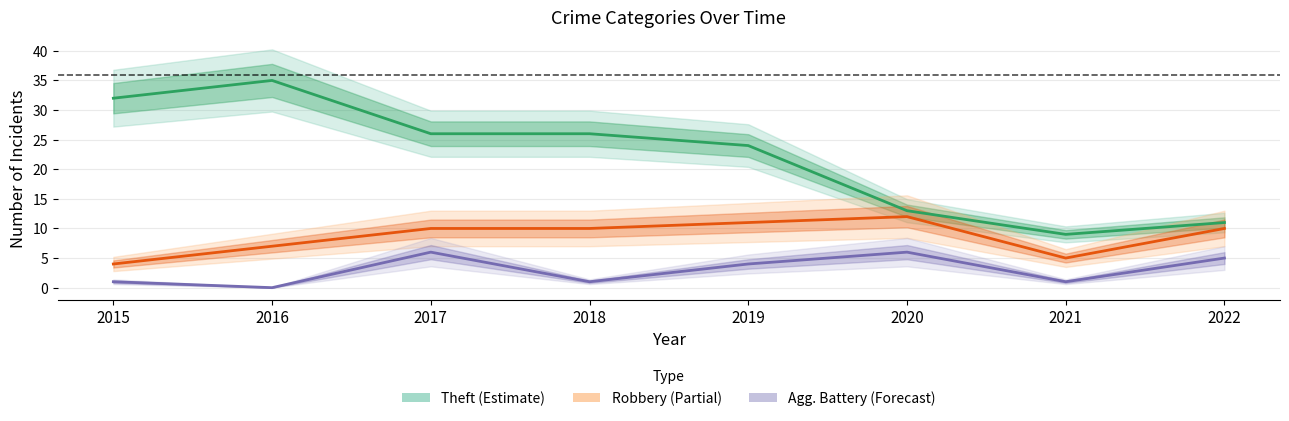

What is the spread (max minus min) of values at 2022?

6